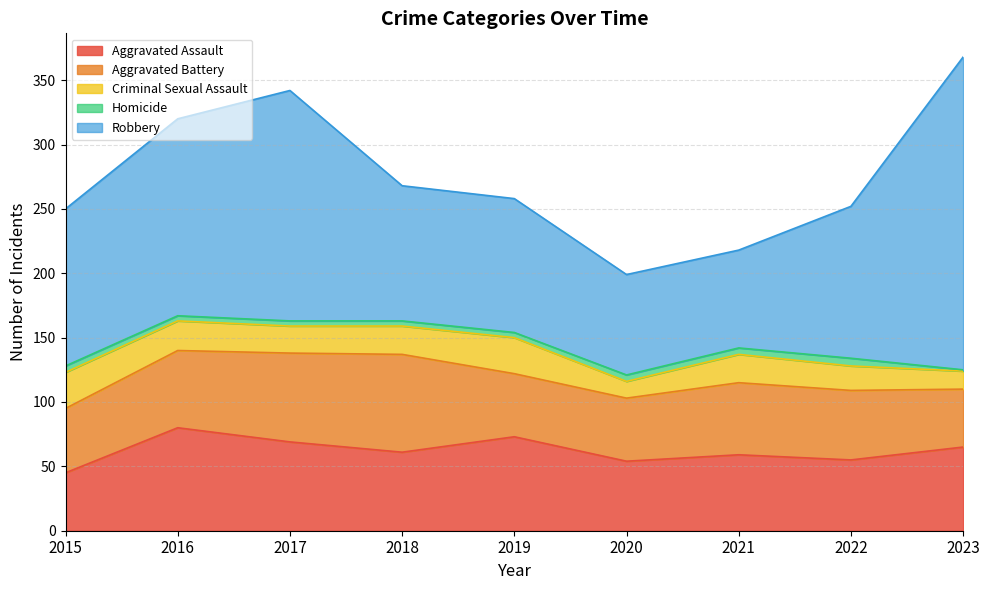

Reading right to left, extract all data points from this chart.

Aggravated Assault: 65	55	59	54	73	61	69	80	45
Aggravated Battery: 45	54	56	49	49	76	69	60	50
Criminal Sexual Assault: 14	19	22	13	28	22	21	23	28
Homicide: 1	6	5	5	4	4	4	4	5
Robbery: 243	118	76	78	104	105	179	153	122